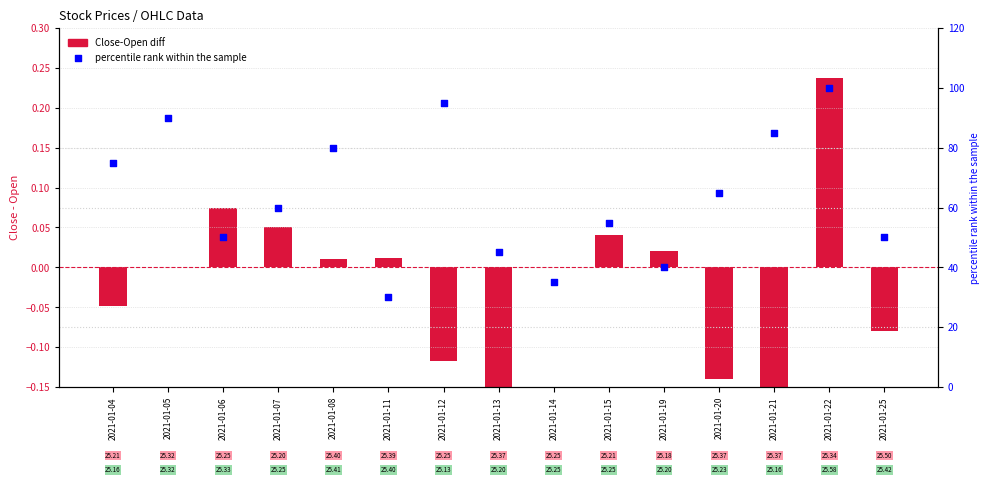

What is the total value across all series at 2021-01-13?

44.8